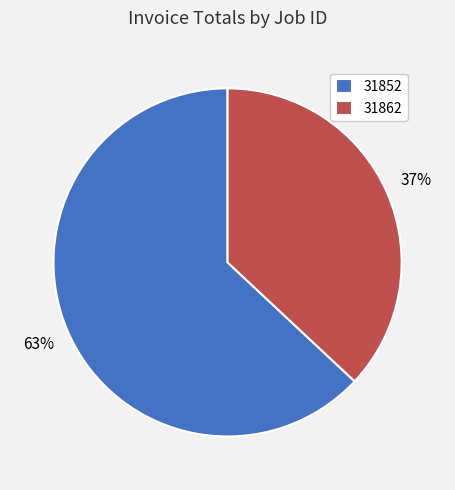

How many slices are in this pie chart?

2